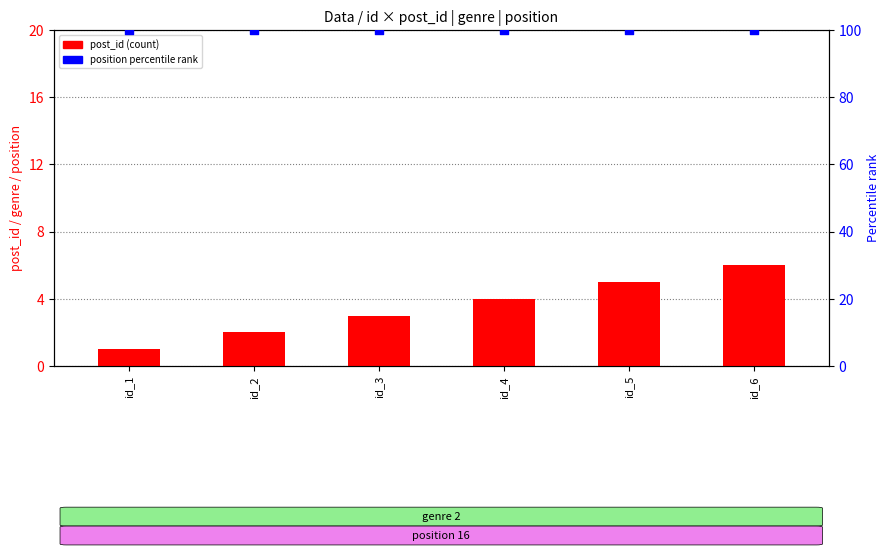

Which series has the largest total across all categories?

position (% of max)